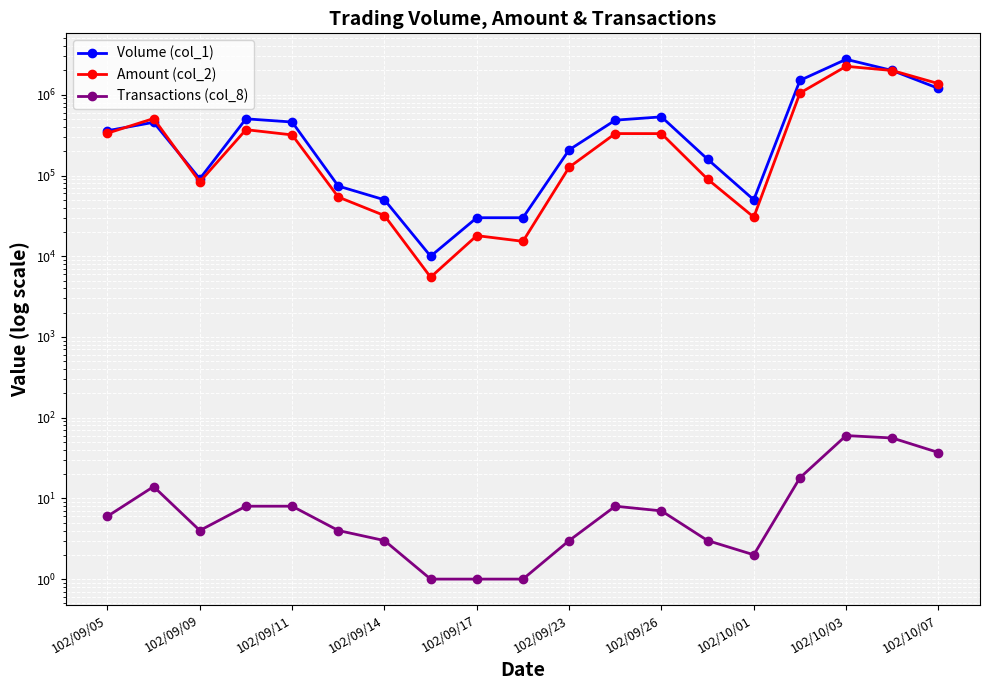

What is the maximum value shown in the chart?

2751000